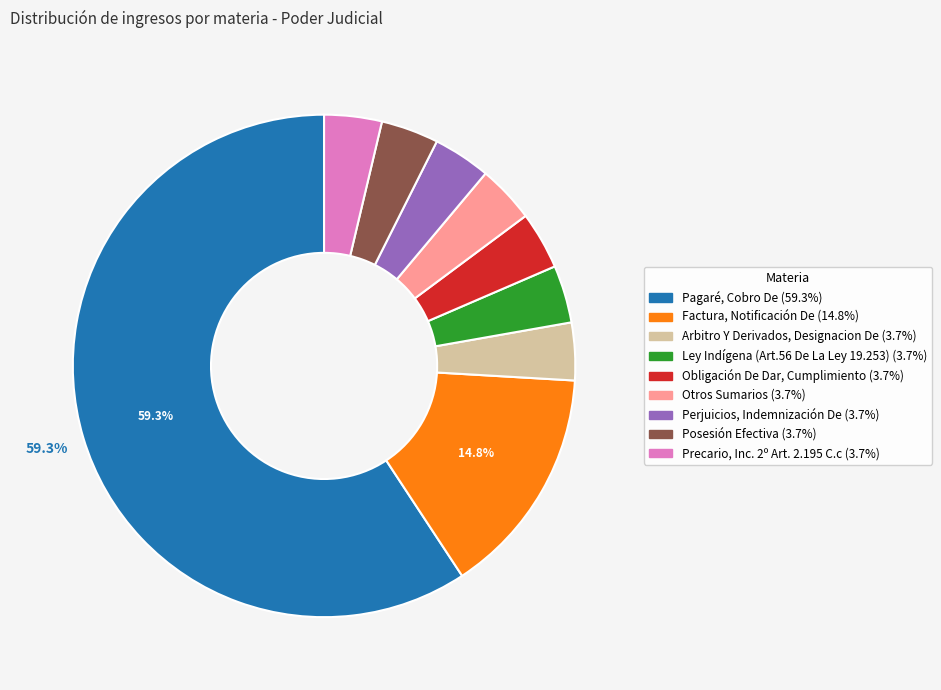

What percentage is the Posesión Efectiva slice, to the nearest percent?

4%